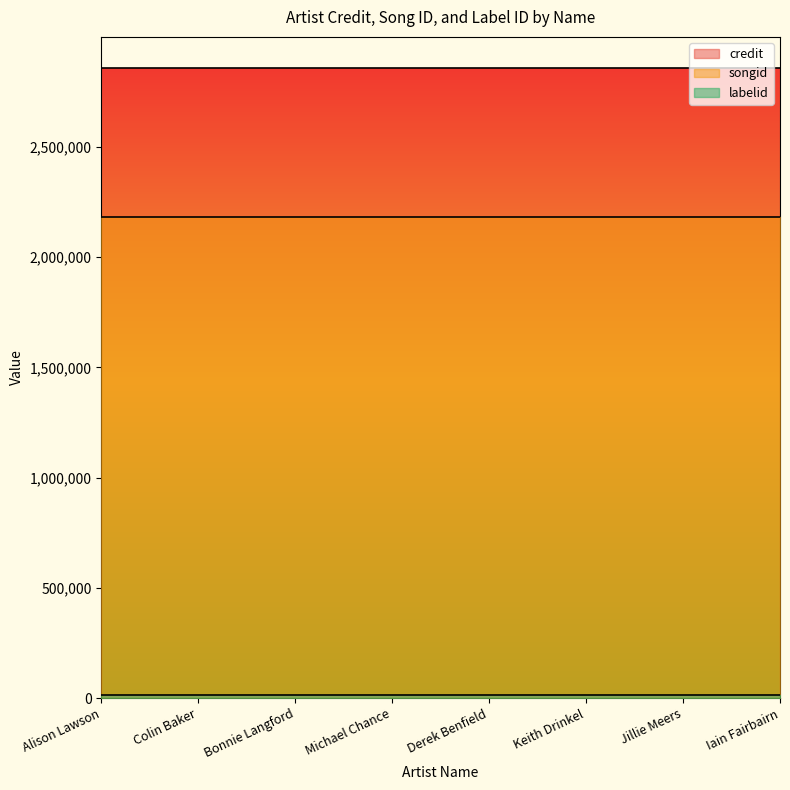

What is the sum of all songid values?

17439848